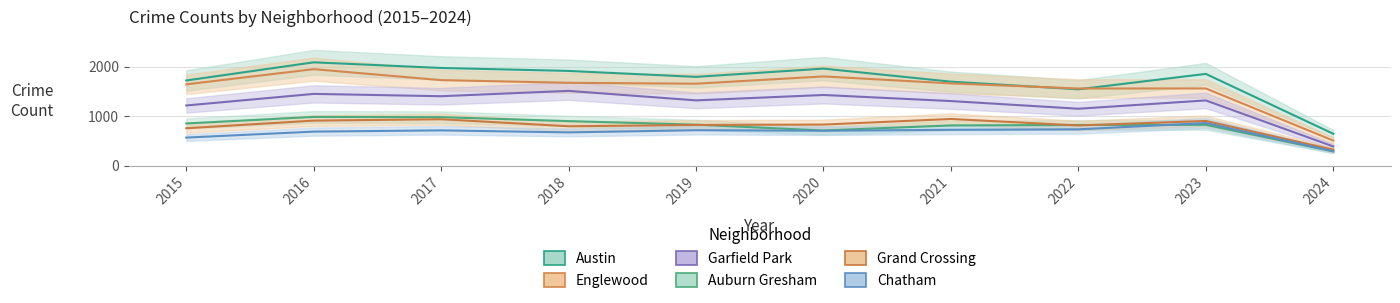

The Chatham series shows 959 at 2021. True or false?

False